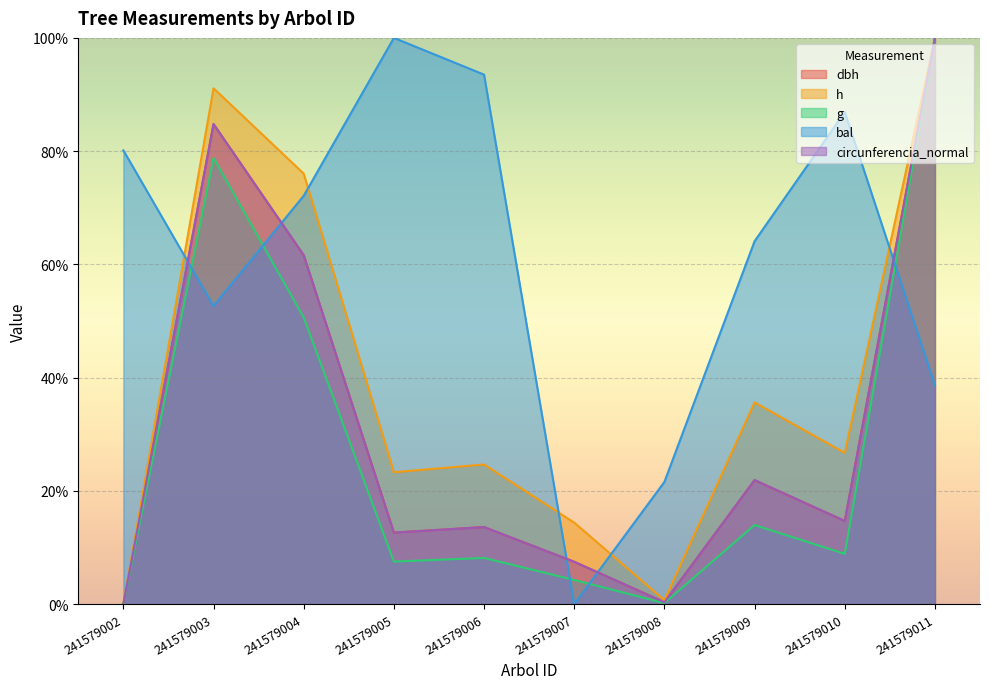

After their last crossing, which series has the higher values: circunferencia_normal or bal?

circunferencia_normal